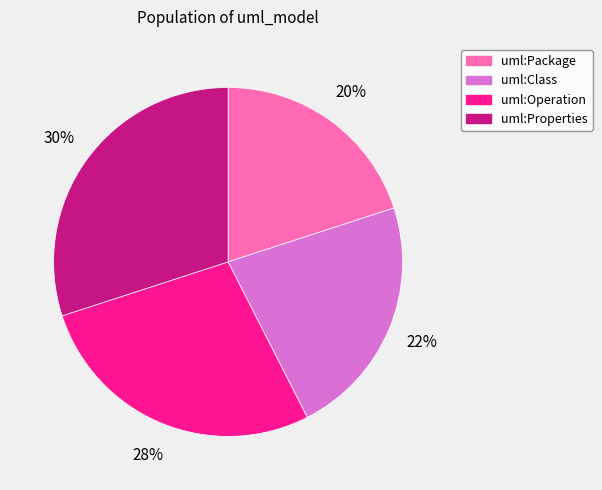

Which has a higher value, uml:Class or uml:Operation?

uml:Operation